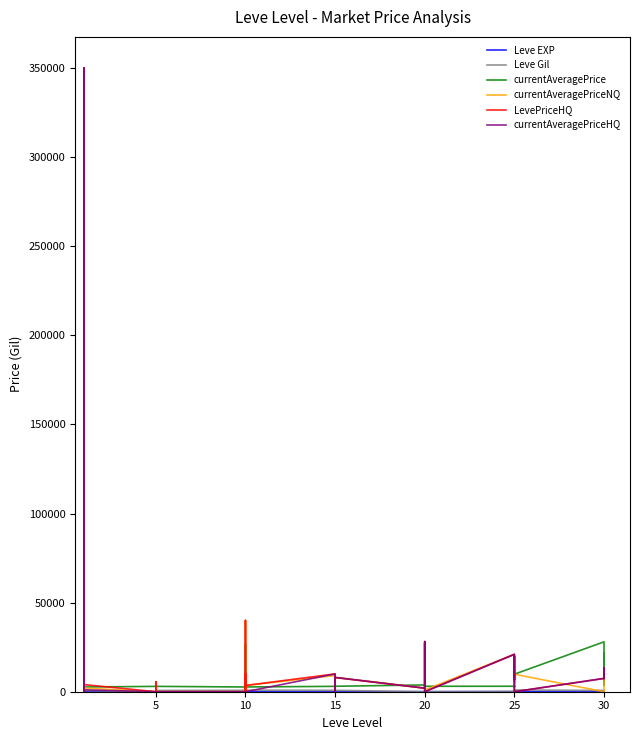

How many series are shown in this chart?

6